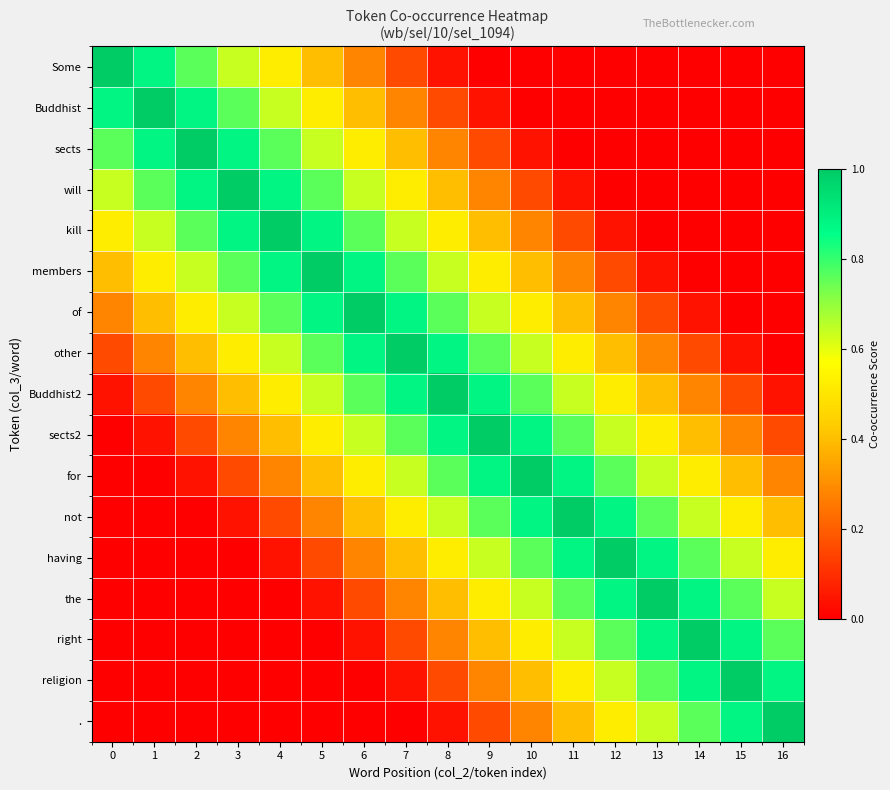

How many series are shown in this chart?

17